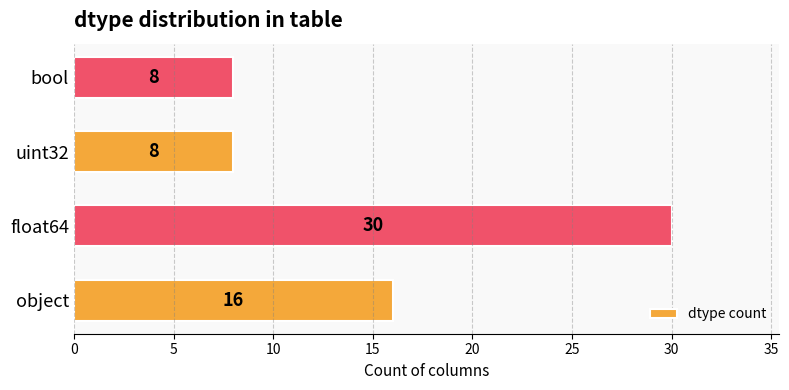

Which category has the highest value across all series?

float64